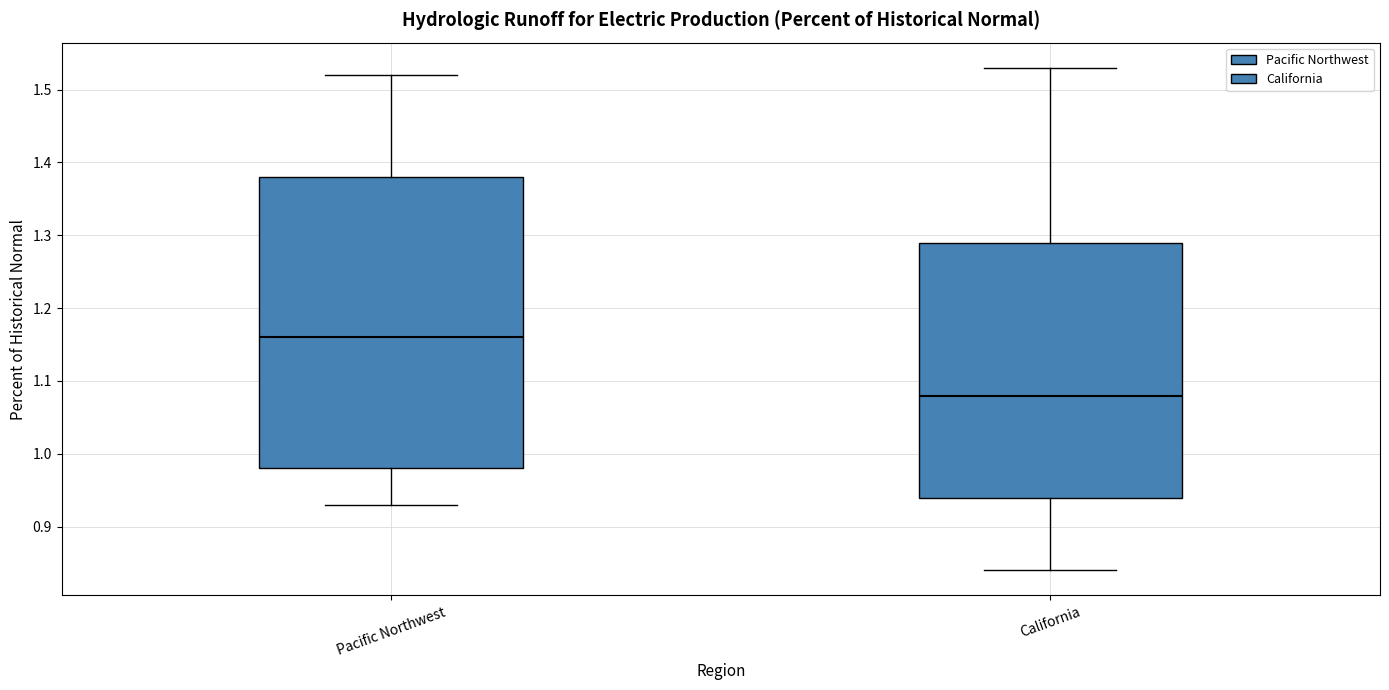

Reading left to right, read every box against the y-axis: the position of its median line, the range the box covers, and the ends of its whiskers. The values are not printed on the chart, so give them approximately, as read against the axis.

Pacific Northwest: median 1.16, box 0.98 to 1.38, whiskers 0.93 to 1.52
California: median 1.08, box 0.94 to 1.29, whiskers 0.84 to 1.53